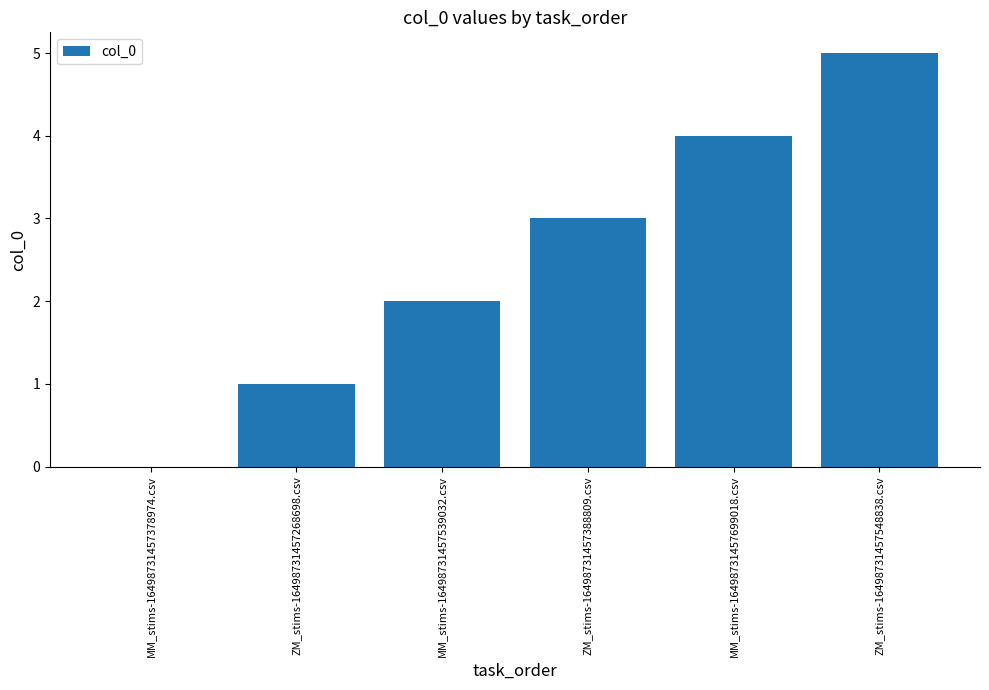

The value at ZM_stims-16498731457268698.csv is 1. True or false?

True